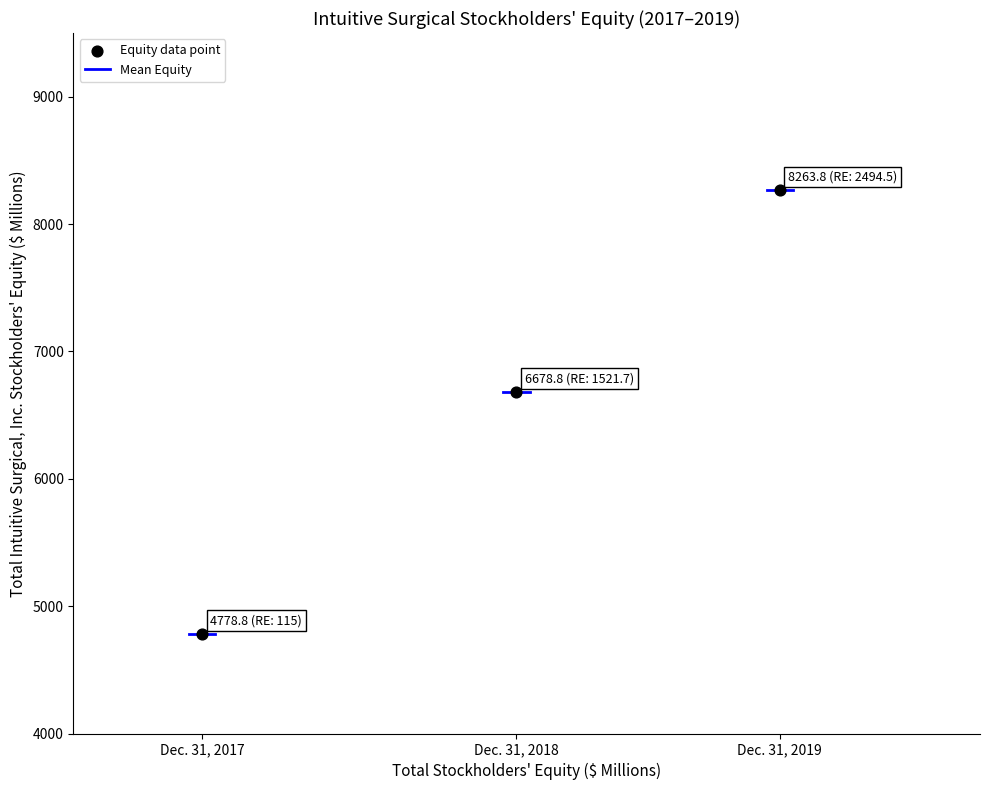

What Y value in the scatter plot is closest to 6521?

6678.8